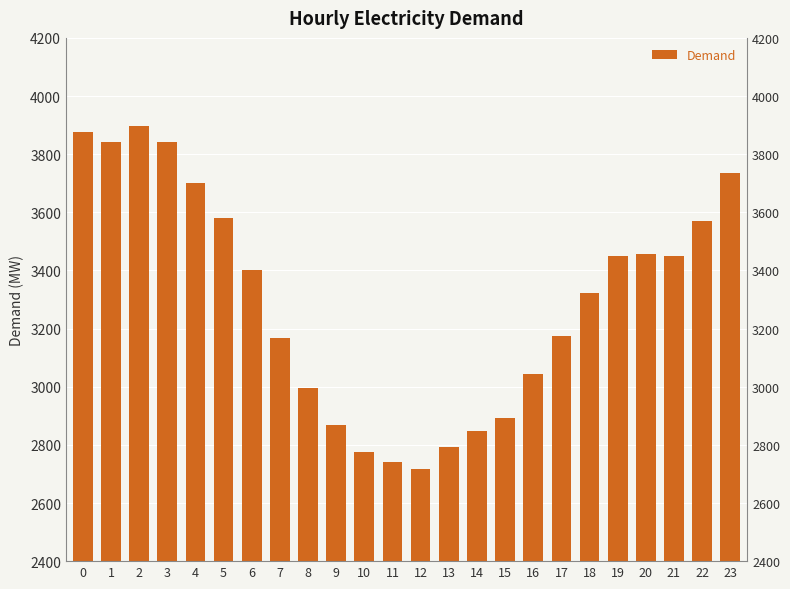

What is the change in value from 12 to 22?

+853